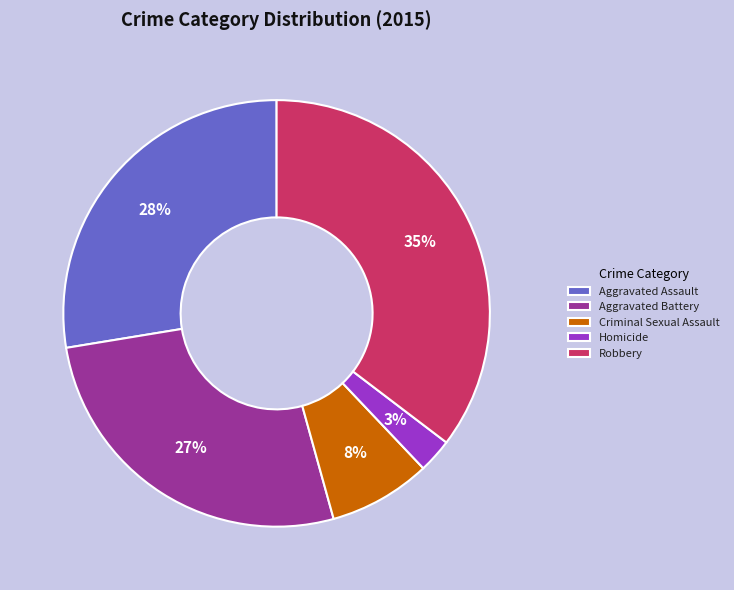

What is the smallest slice in the pie chart?

Homicide